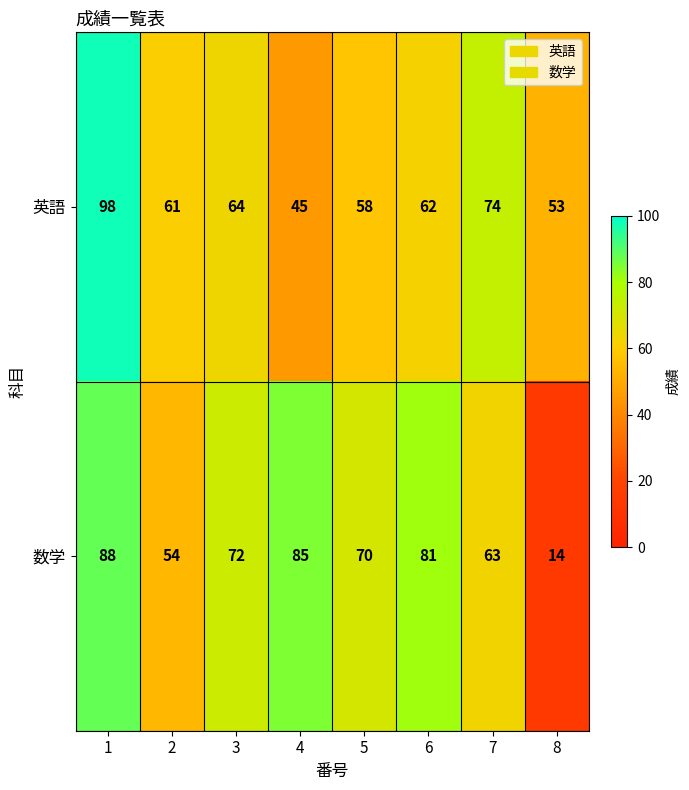

Reading left to right, list all the values displayed in this chart.

英語: 98	61	64	45	58	62	74	53
数学: 88	54	72	85	70	81	63	14